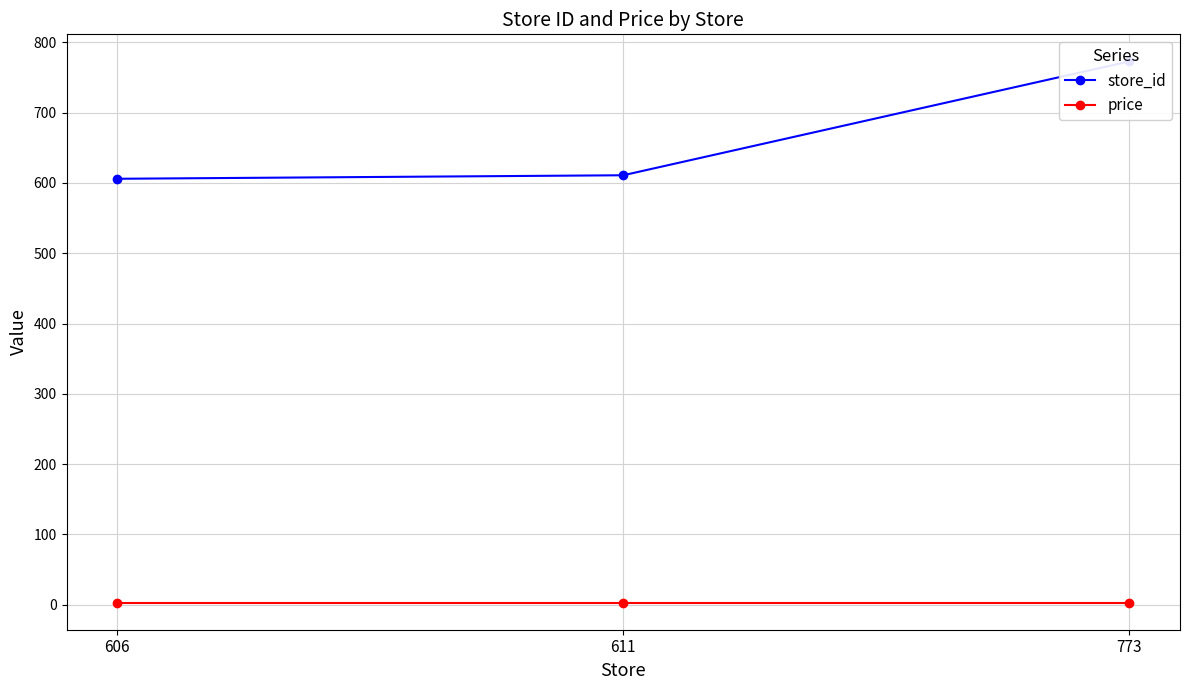

Which category has the highest value in the price series?

606